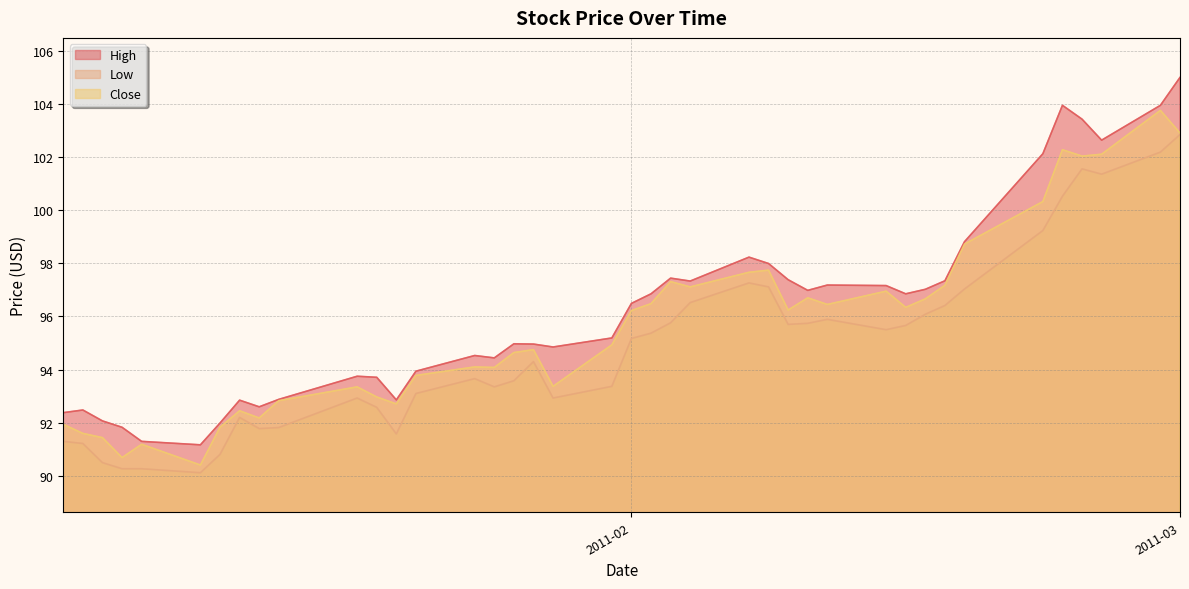

What is the total value across all series at 2011-01-11?

274.6